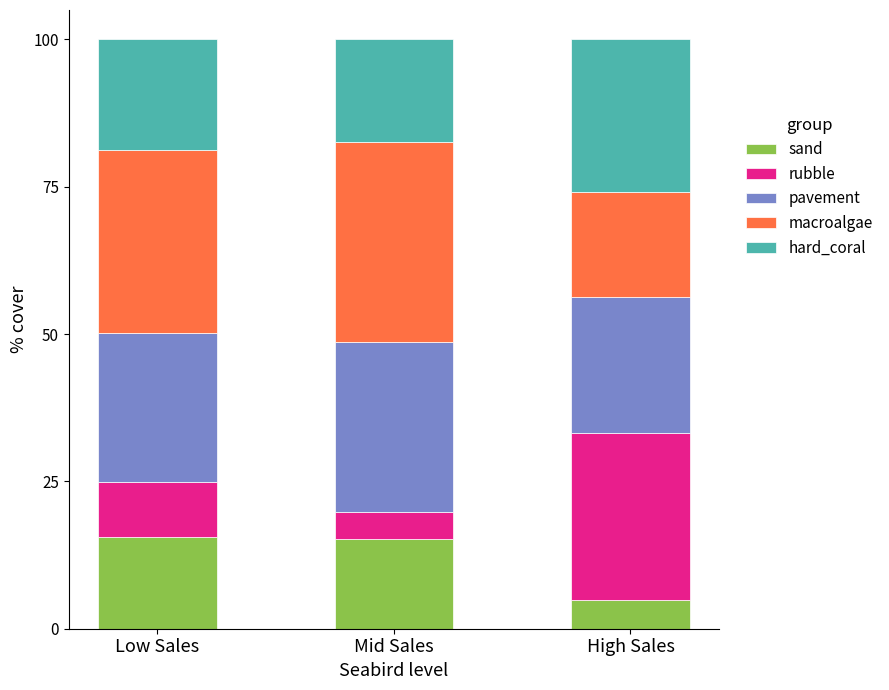

What is the maximum value for sand?

15.6